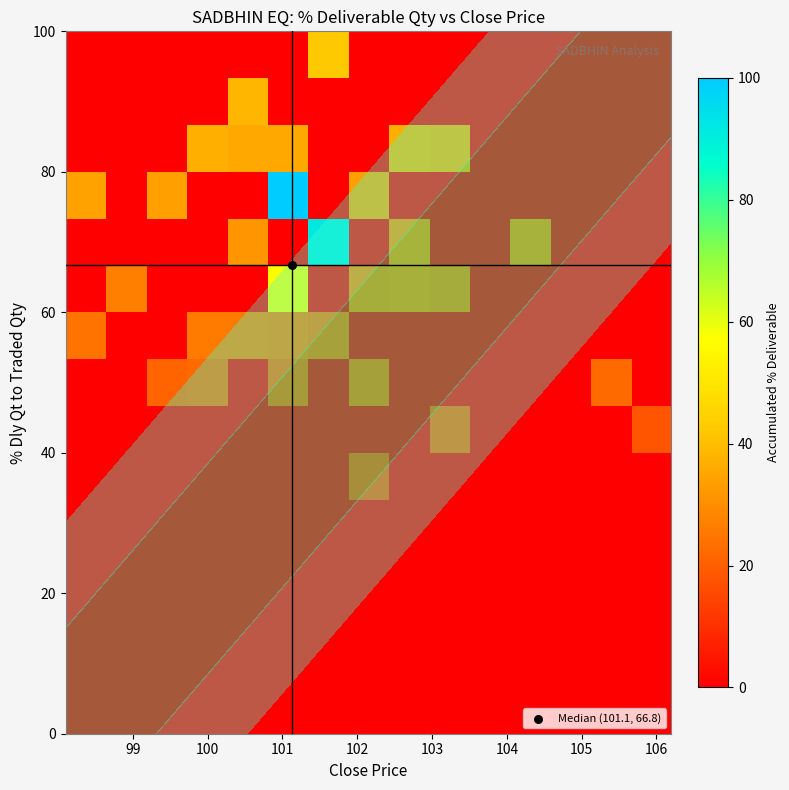

How many data points does each series have?

15